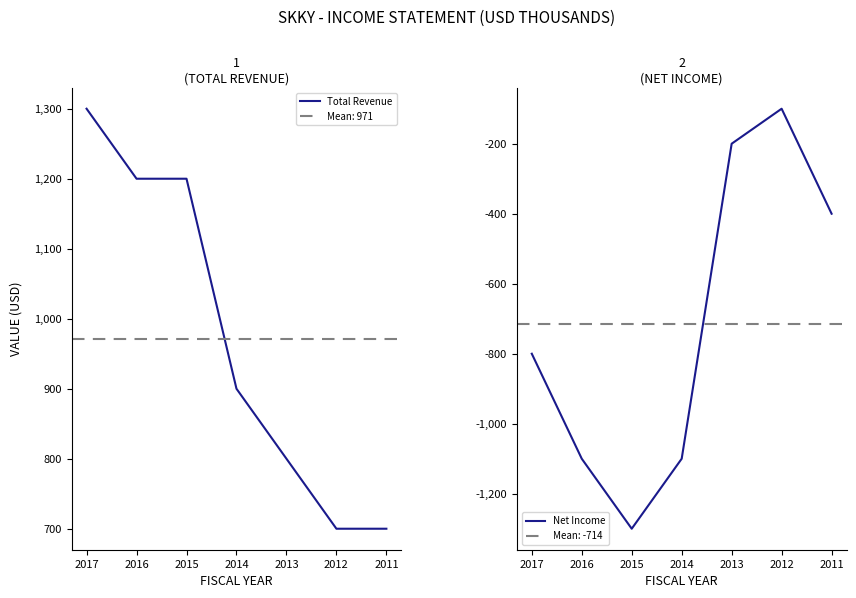

How many lines are shown in the chart?

2